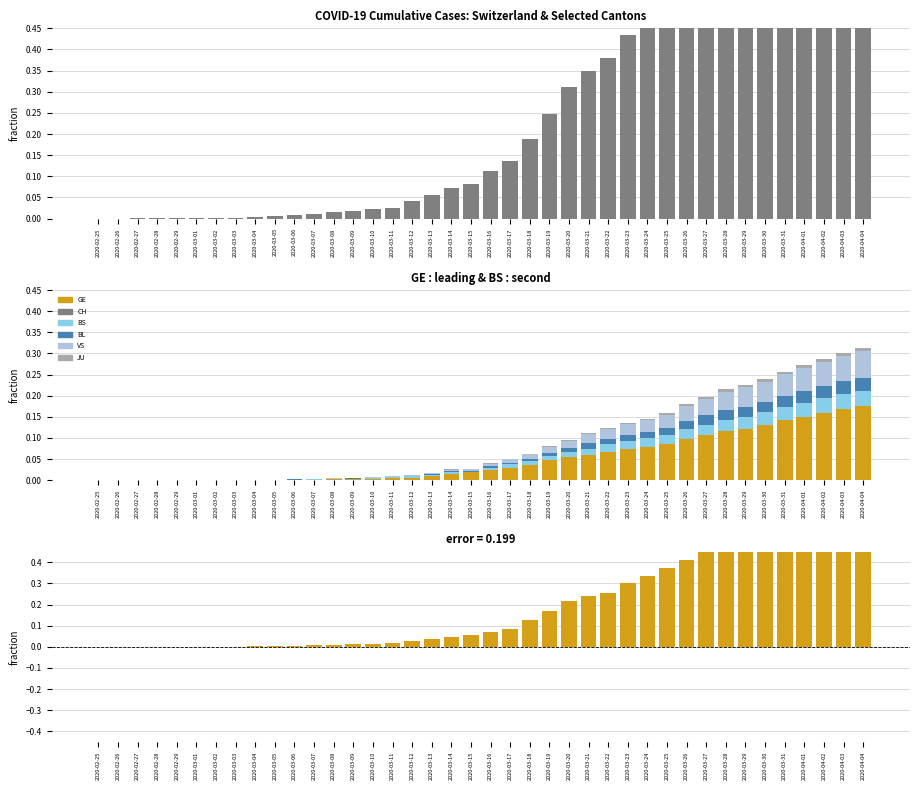

The GE series shows 0.1 at 2020-03-18. True or false?

False